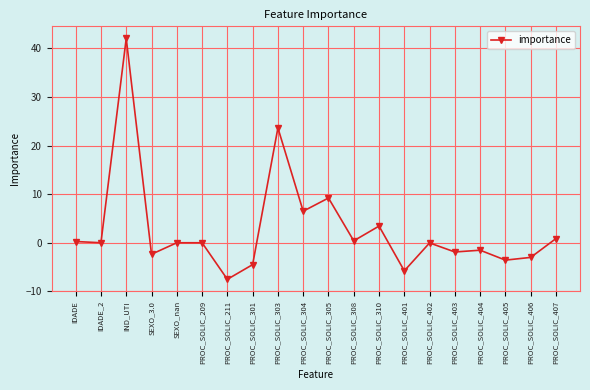

Which has a higher value, PROC_SOLIC_301 or PROC_SOLIC_403?

PROC_SOLIC_403